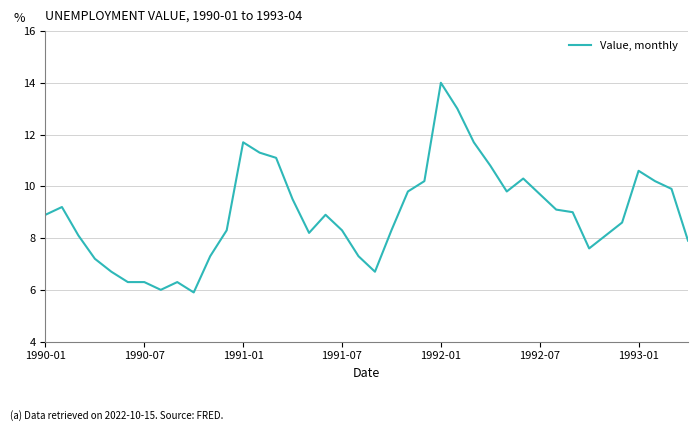

What is the maximum value shown in the chart?

14.0